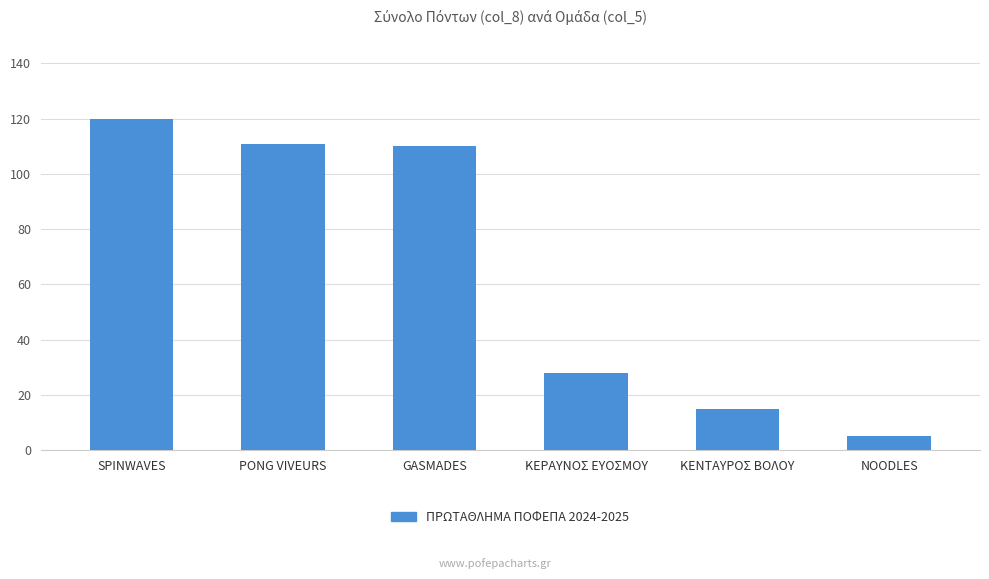

Count the number of categories in the chart.

6